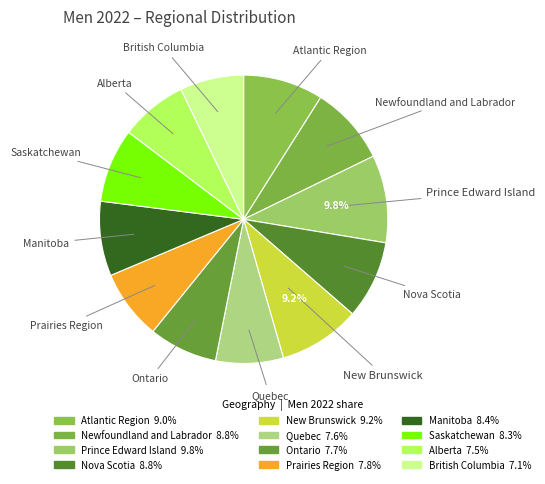

How many segments does this pie chart have?

12